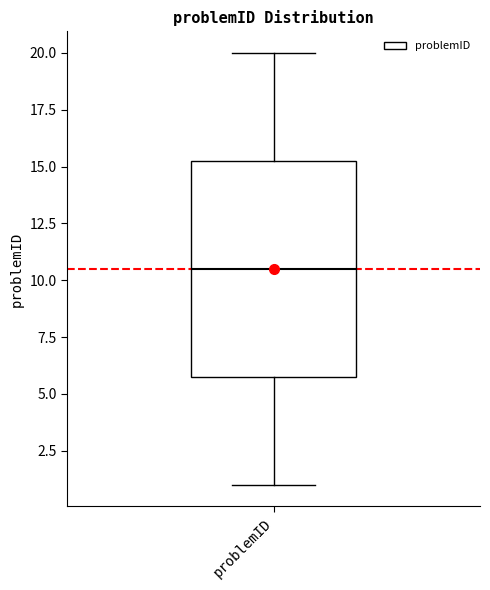

Transcribe this box plot: give where the median line is, the range the box spans, and where the two whiskers end, as read against the y-axis. The values are not printed on the chart, so give them approximately, as read against the axis.

median 10.5, box 6.0 to 15.5, whiskers 1.0 to 20.0